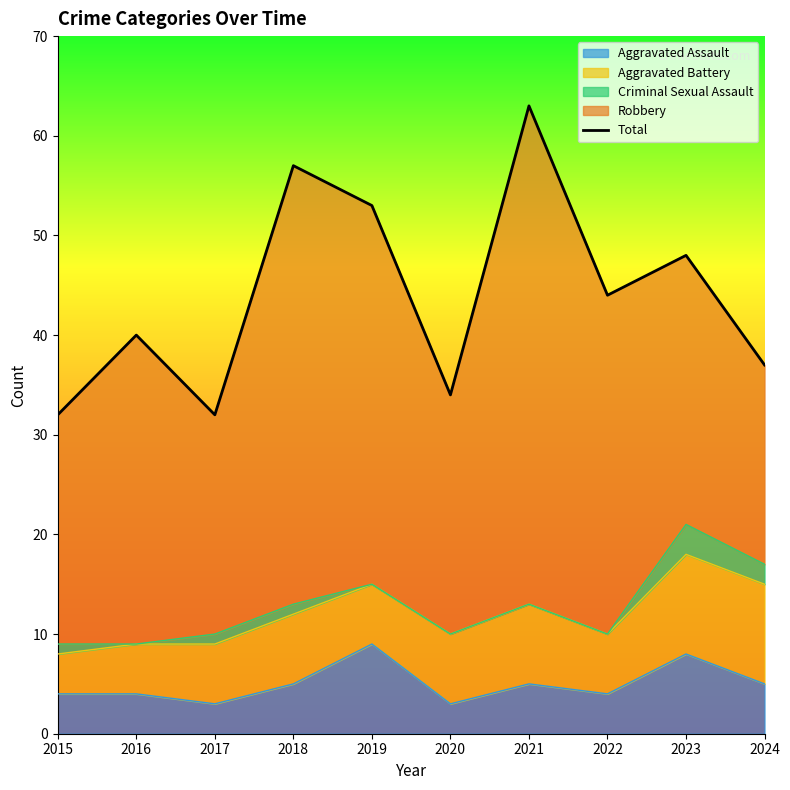

What is the value of the 1st point from the left?

32